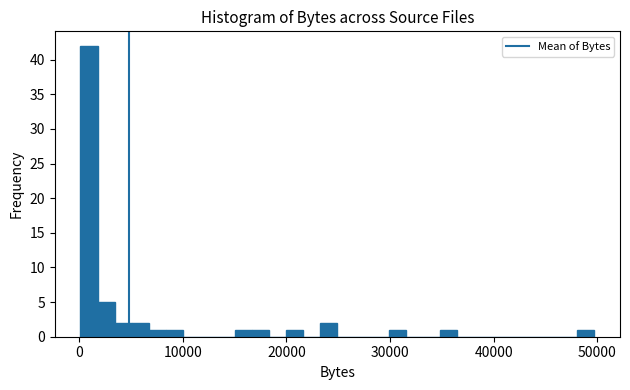

Read against the x-axis, roughly where is the centre of the tallest bar?

1000